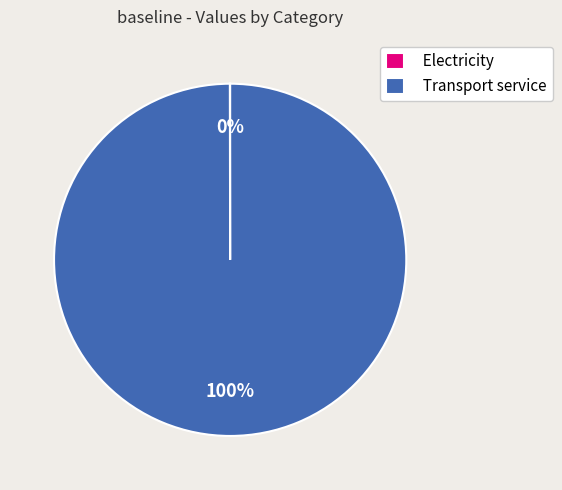

Is it true that Transport service is 100% of the pie?

True